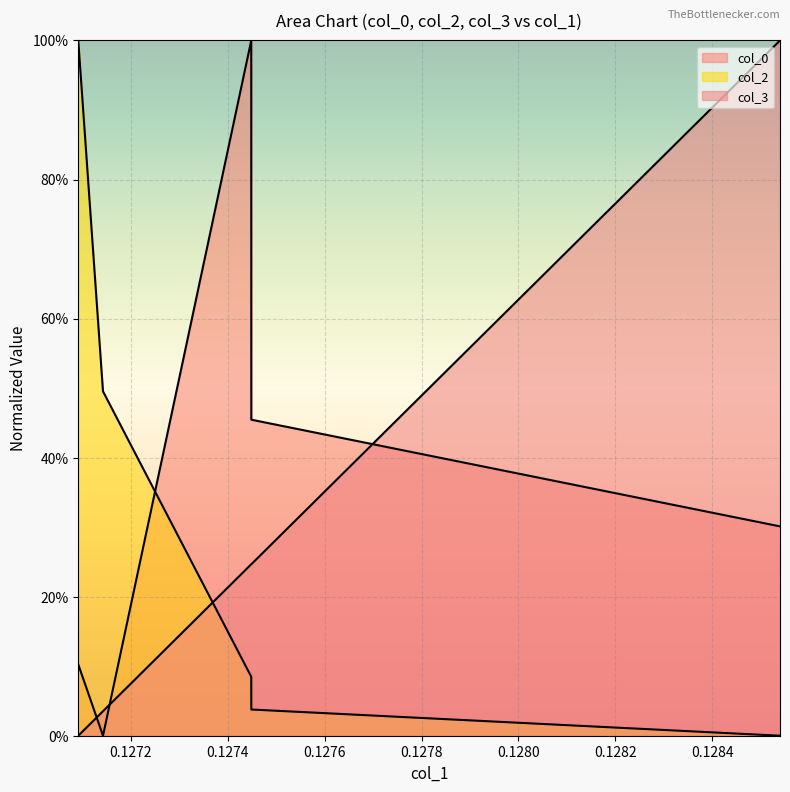

How many col_0 values are between 0 and 1?

5